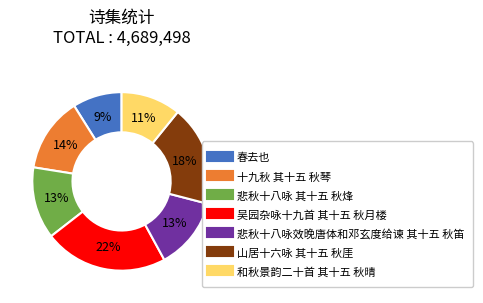

To the nearest percent, what is the difference between the 春去也 and 悲秋十八咏 其十五 秋烽 slice percentages?

4%